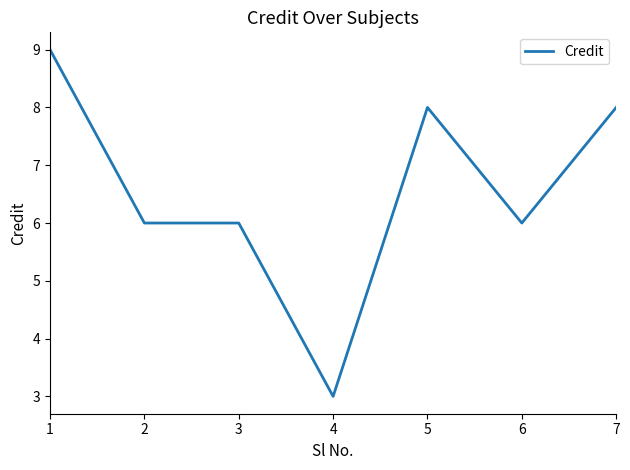

How many values are between 6 and 8?

5